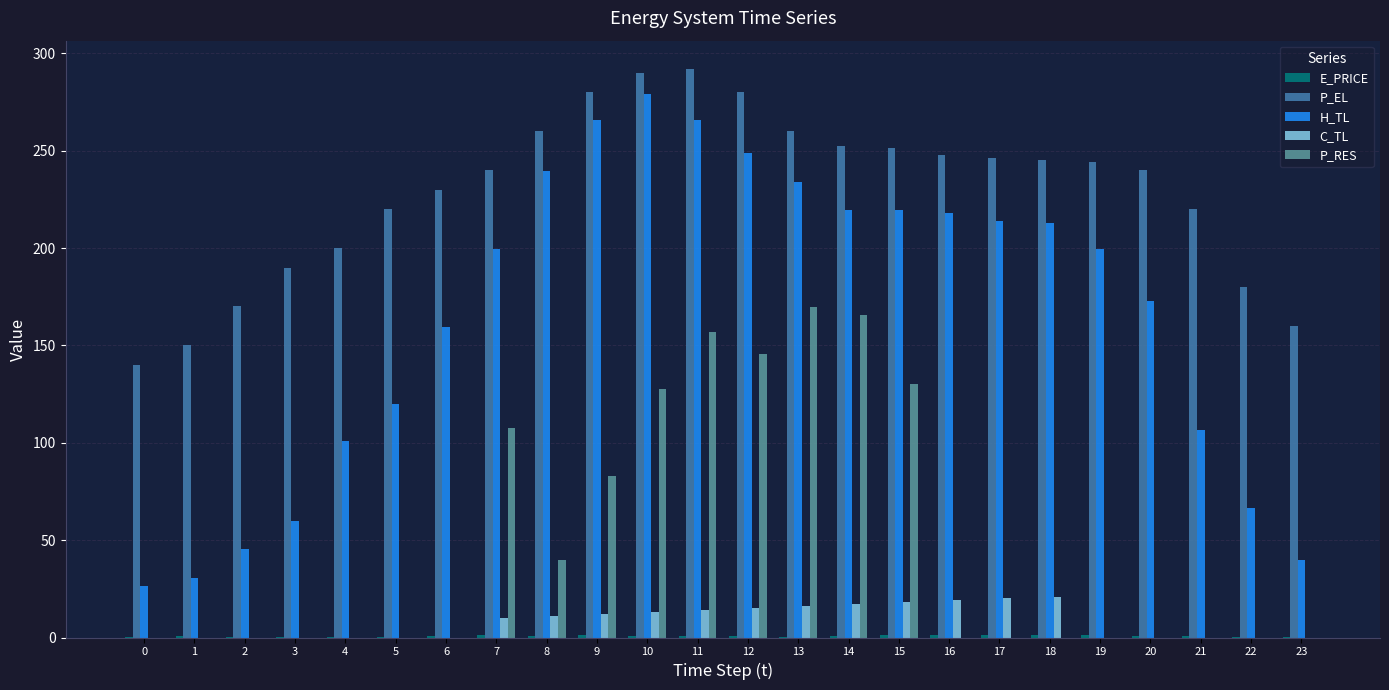

Which category has the highest value in the H_TL series?

10